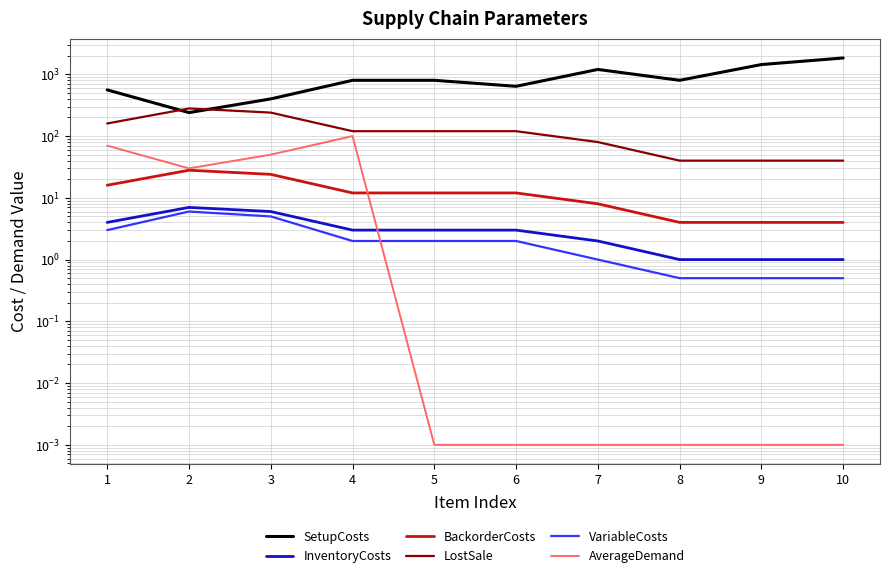

What is the difference between the maximum and minimum values in the LostSale series?

240.0